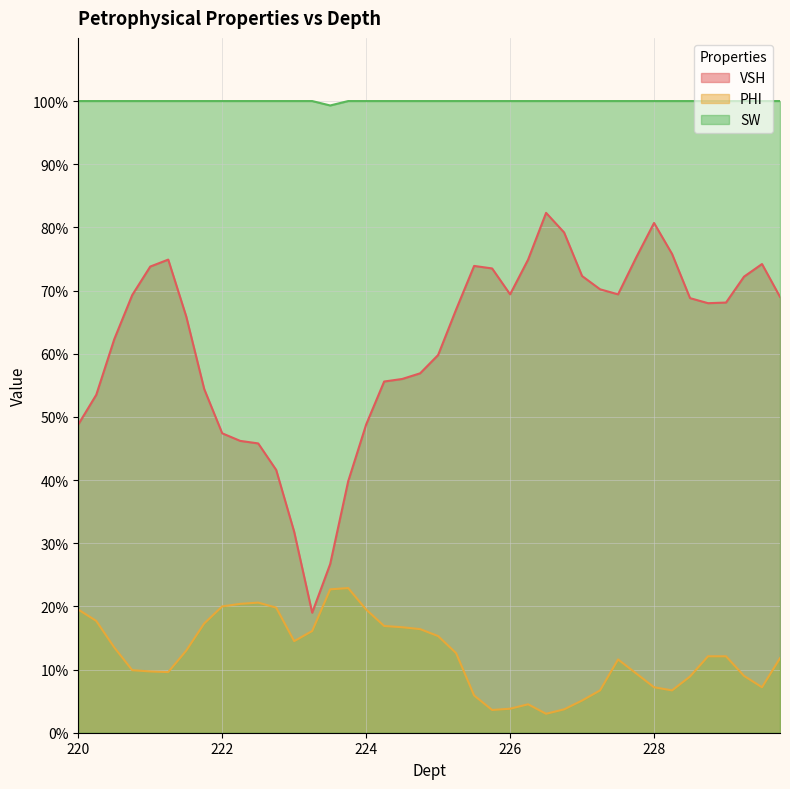

What is the label of the 32nd point from the left?

227.75